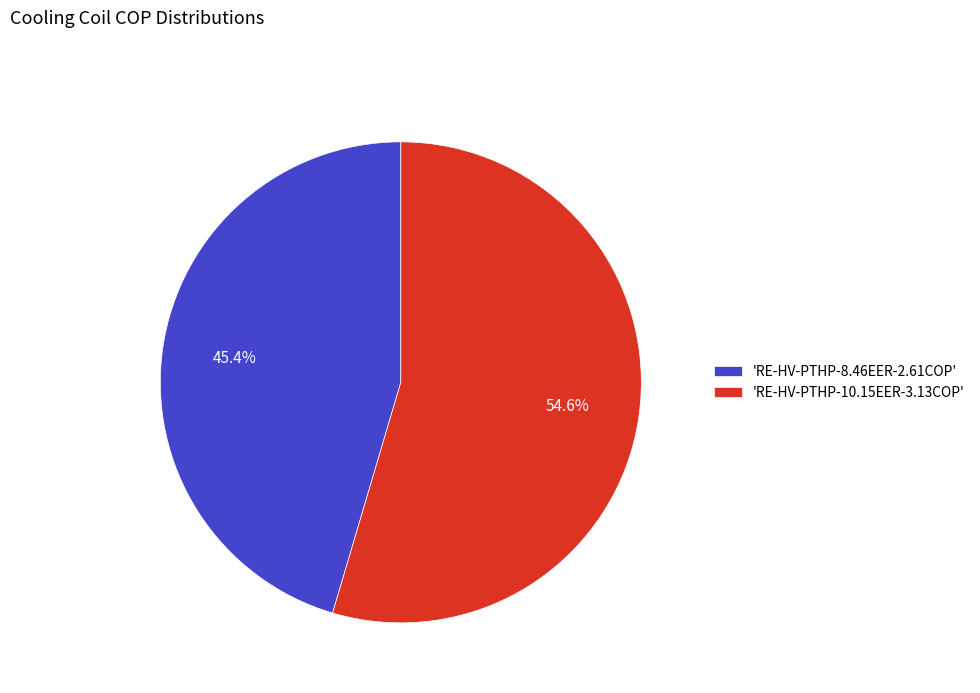

Does 'RE-HV-PTHP-10.15EER-3.13COP' represent more than half of the total?

Yes